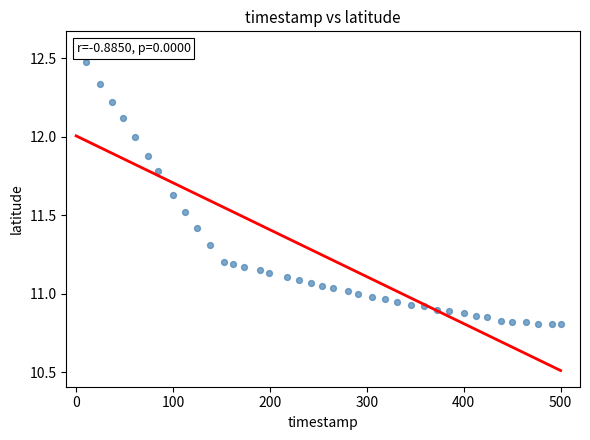

What is the range of X values (max minus min)?

500.0